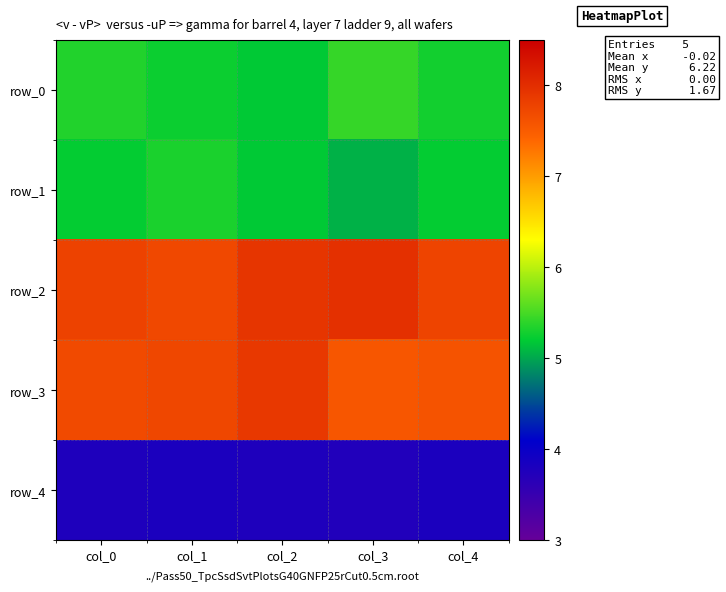

How many data points does each series have?

5